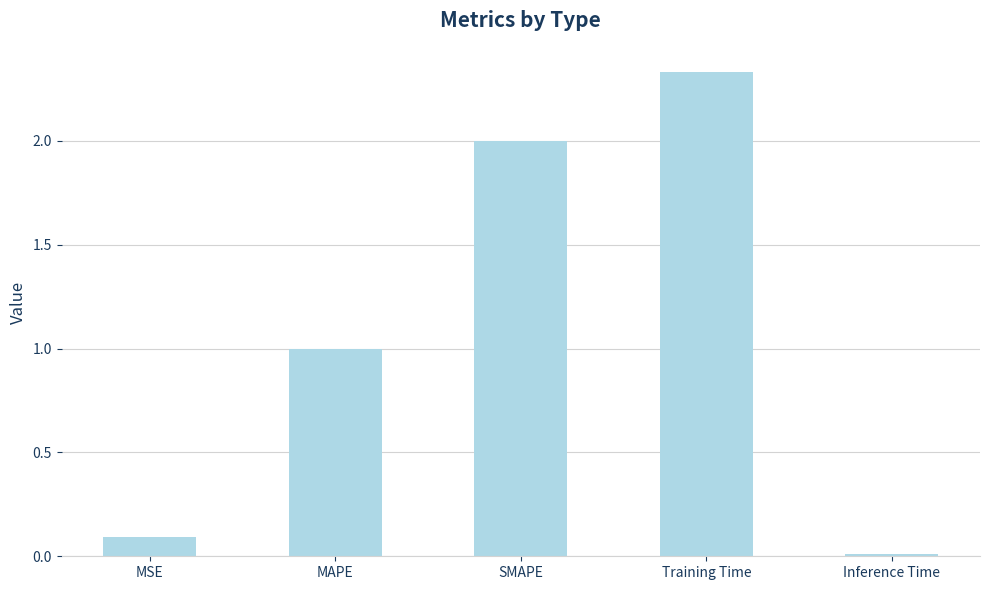

What position from the right is SMAPE?

3